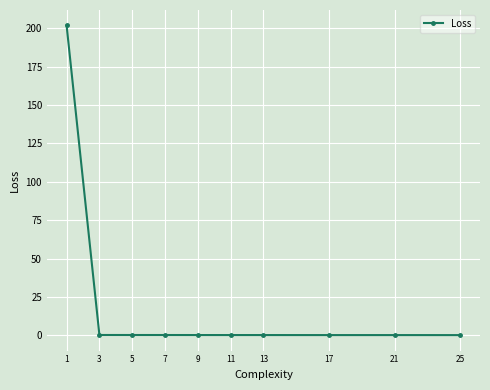

What is the average value?

20.4